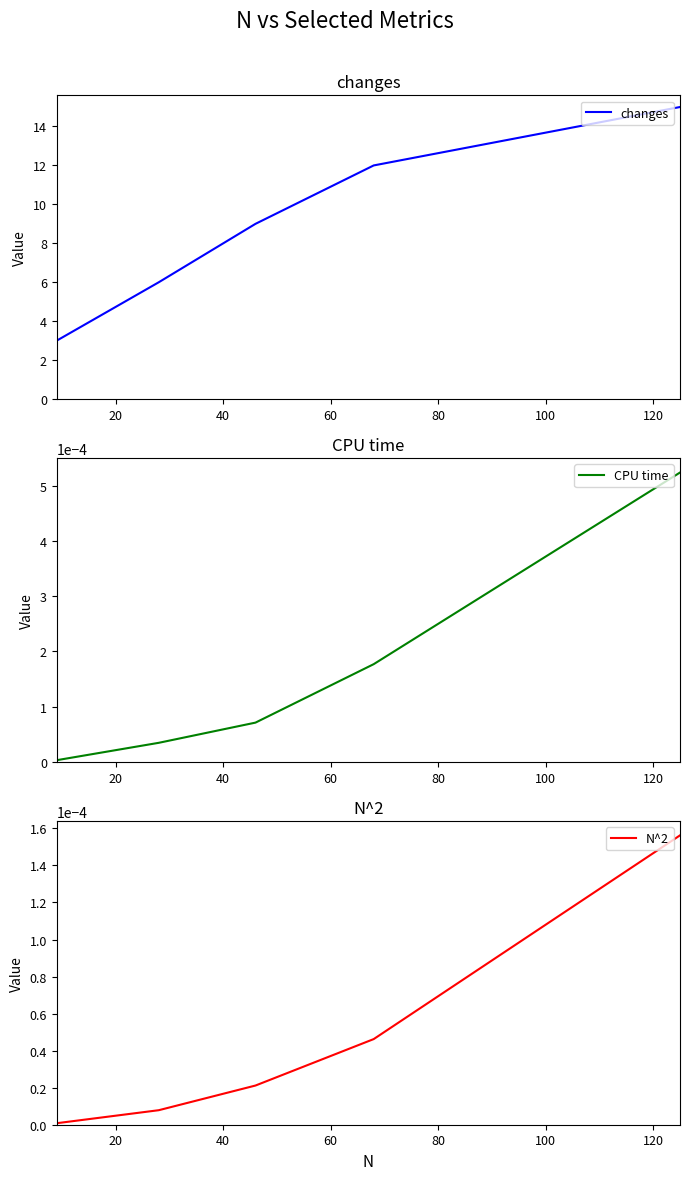

What is the lowest value of the changes series?

3